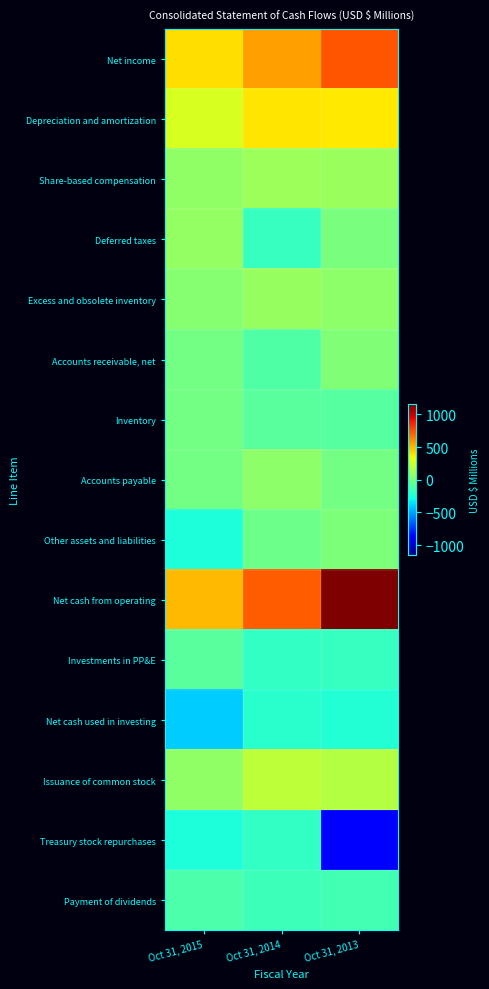

Which series has the largest total across all categories?

Net cash from operating